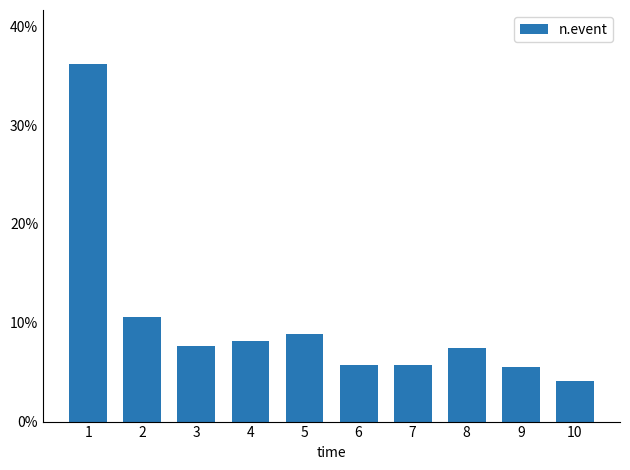

List the labels in order of value, largest first.

1, 2, 5, 4, 3, 8, 6, 7, 9, 10